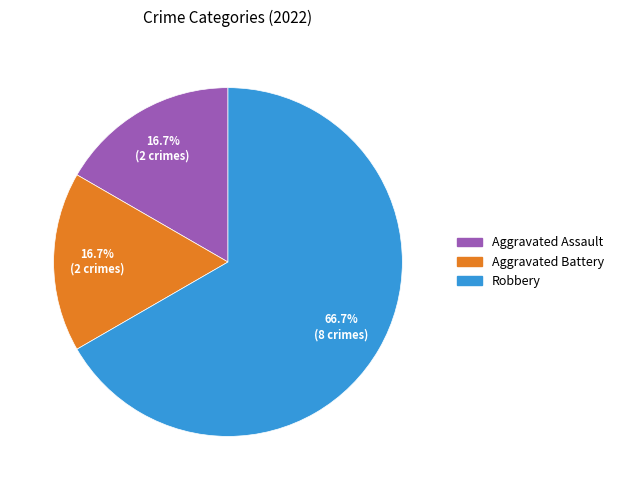

What percentage is NOT represented by Aggravated Assault?

83.3%